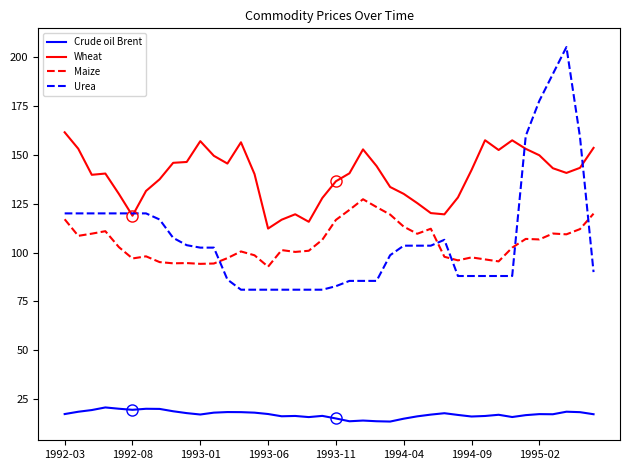

What is the sum of all Crude oil Brent values?

692.1